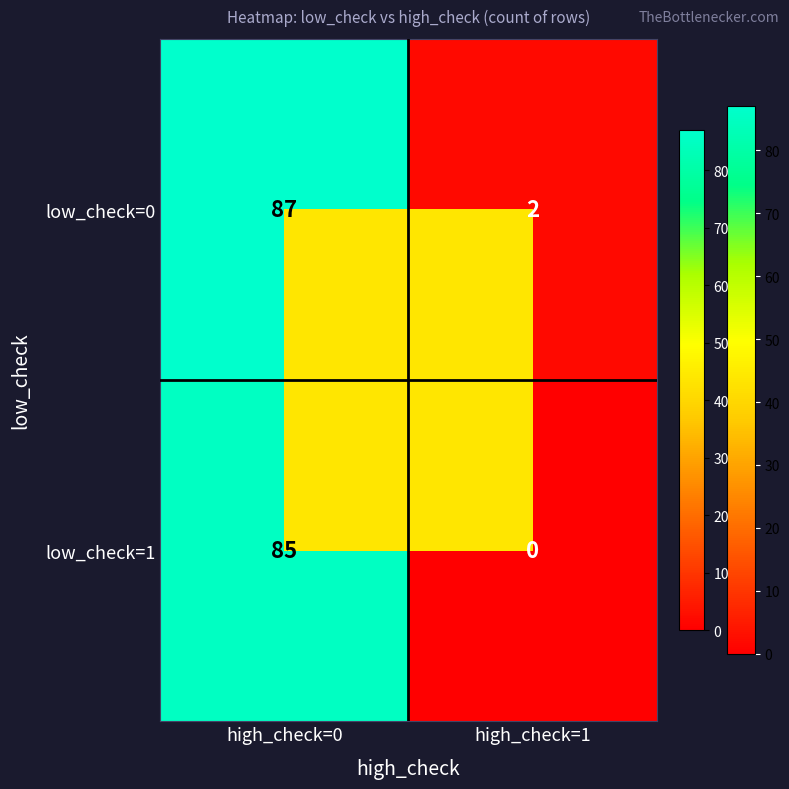

True or false: low_check=0 has a value of 145 at high_check=0.

False